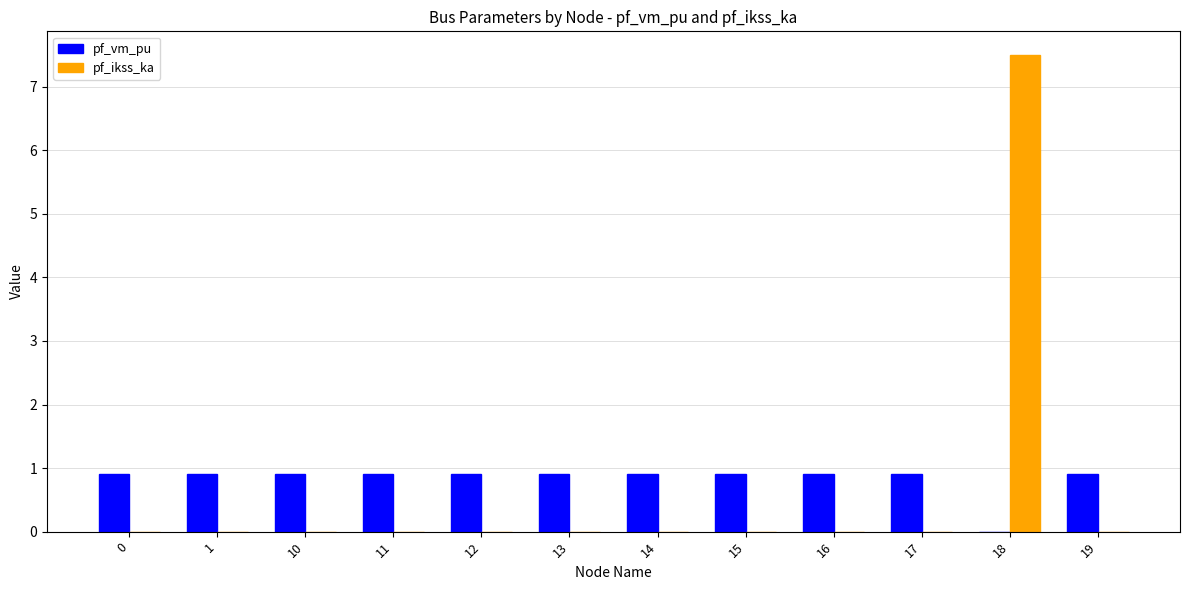

Are the bars grouped side by side (vs. stacked)?

Yes